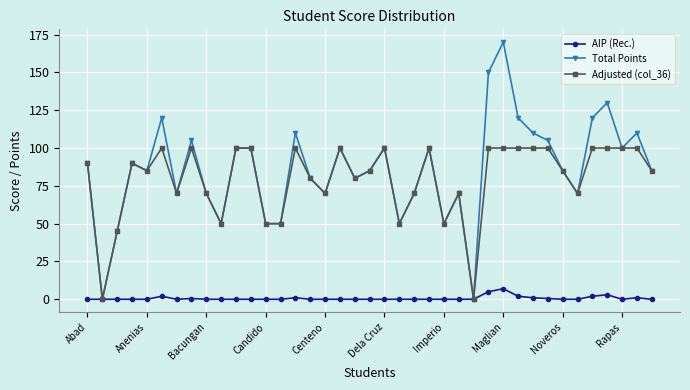

Which series has the widest spread of values?

Total Points